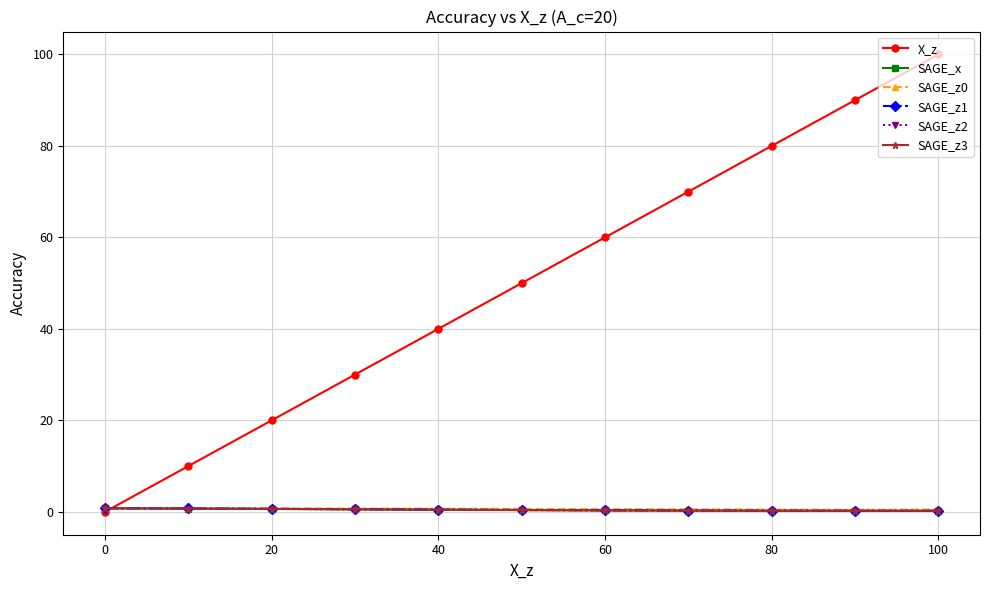

What is the greatest value displayed?

100.0